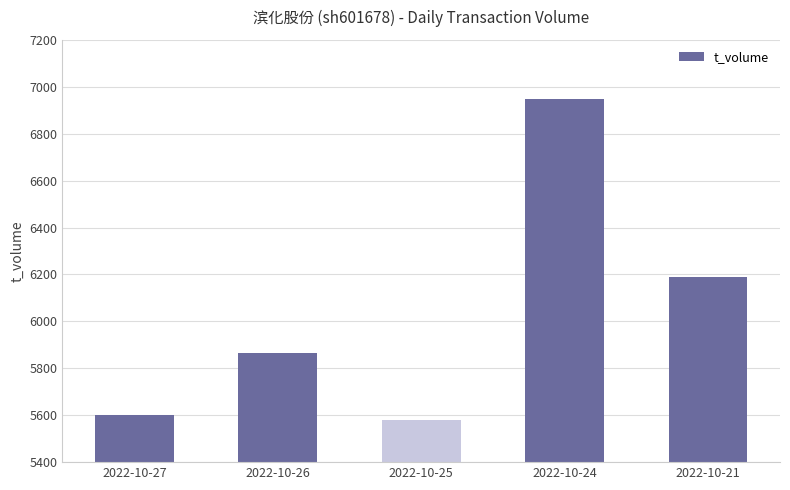

Rank the categories by value from lowest to highest.

2022-10-25, 2022-10-27, 2022-10-26, 2022-10-21, 2022-10-24